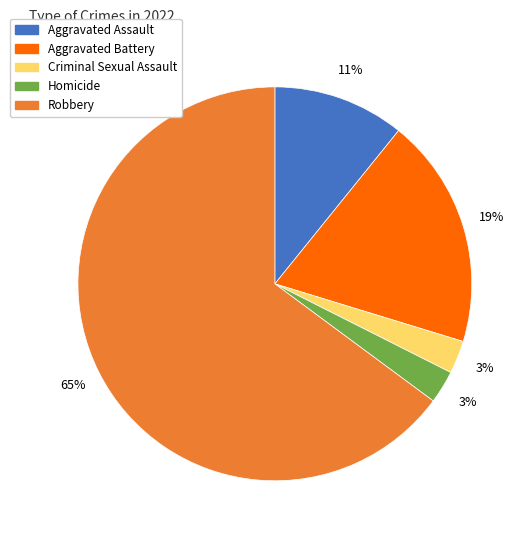

Which category has the biggest portion of the pie?

Robbery